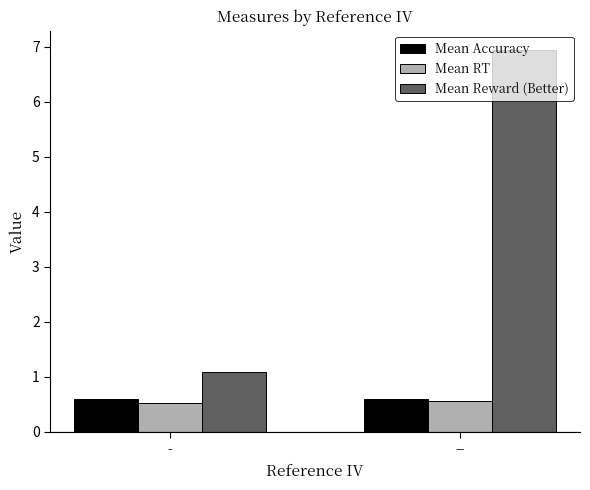

What is the value of the Mean RT bar at the 1st from the left?

0.5